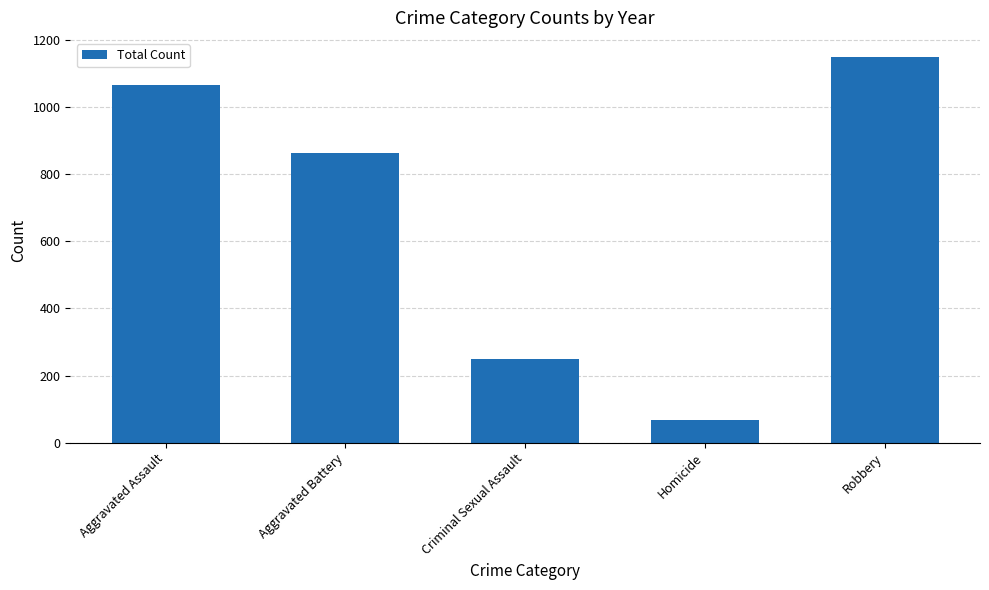

Reading left to right, list all the values displayed in this chart.

1066	864	250	67	1149